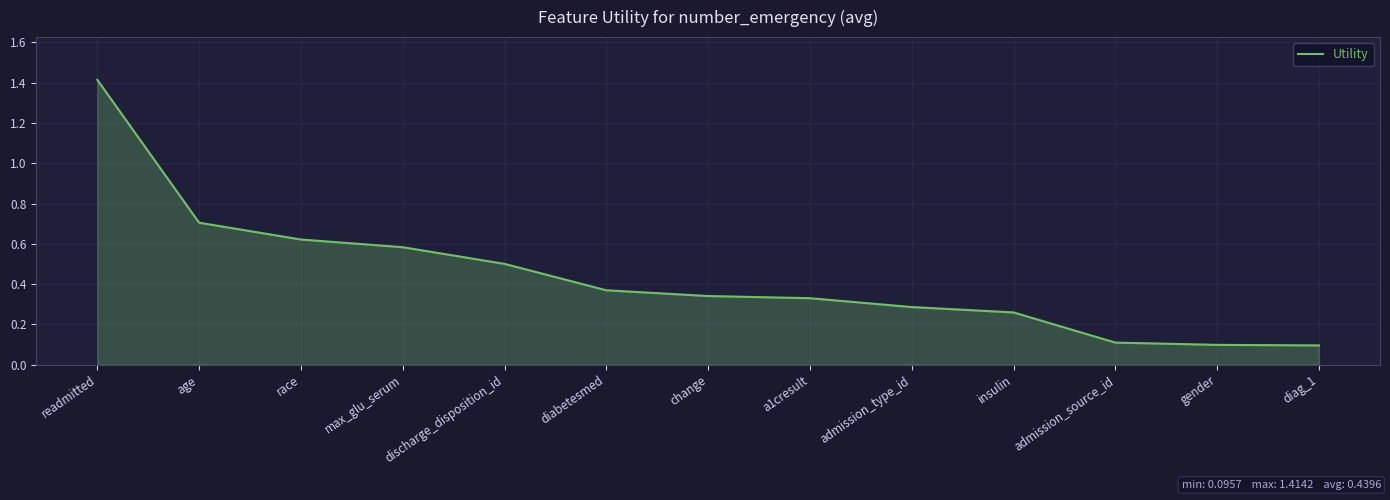

True or false: there are more than 2 points higher than both neighbors.

False